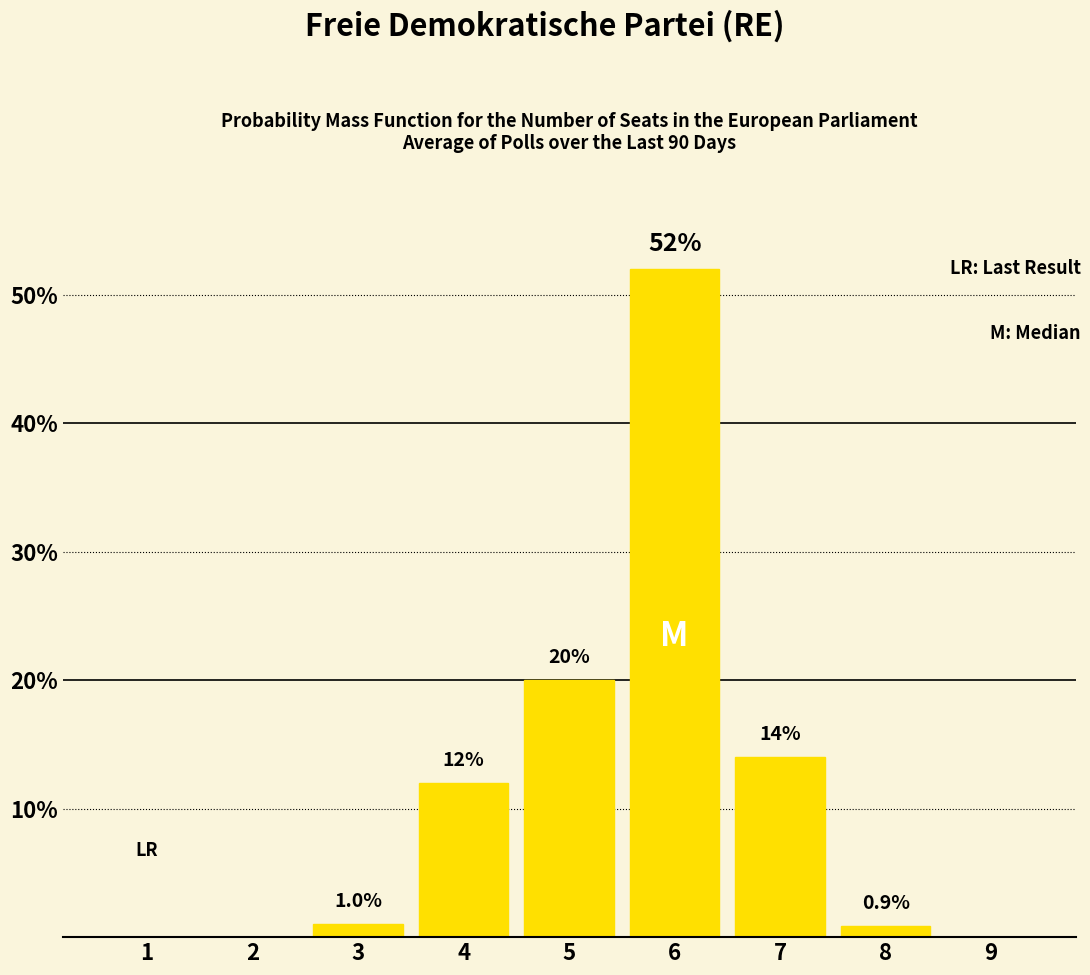

How many distinct data groups are displayed?

1